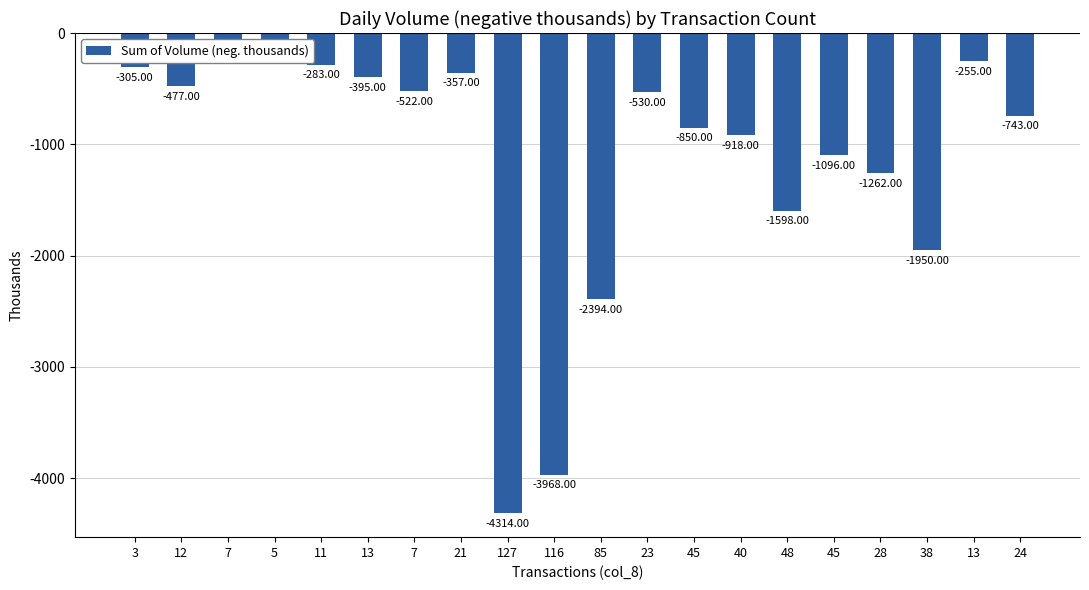

Count the number of values greater than -530.

9